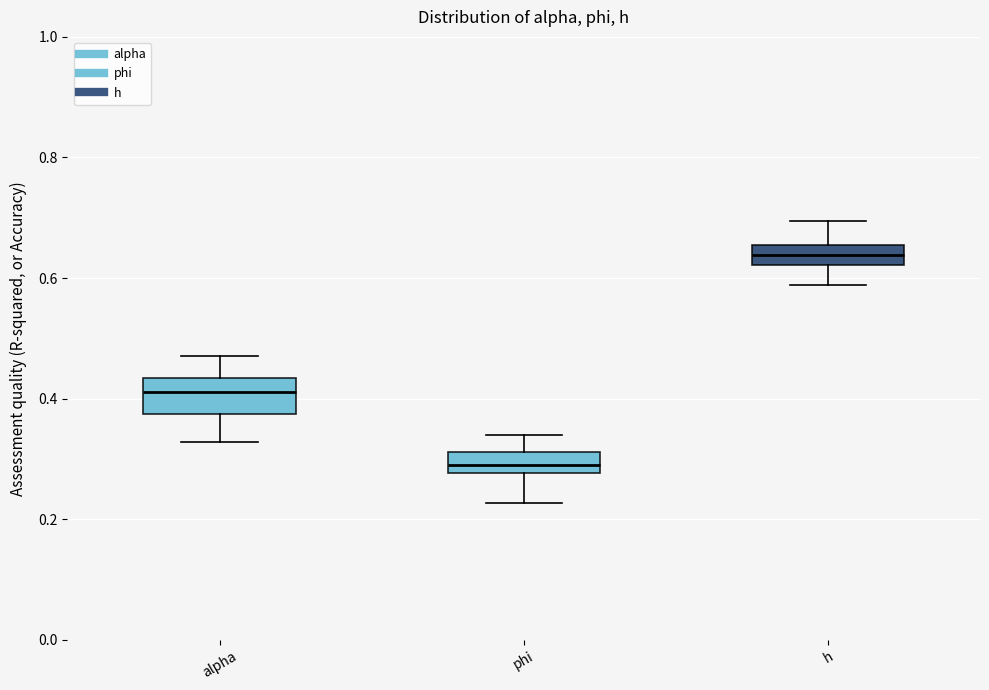

Reading left to right, read every box against the y-axis: the position of its median line, the range the box covers, and the ends of its whiskers. The values are not printed on the chart, so give them approximately, as read against the axis.

alpha: median 0.42, box 0.38 to 0.44, whiskers 0.32 to 0.48
phi: median 0.28 (inside the box), box 0.28 to 0.32, whiskers 0.22 to 0.34
h: median 0.64, box 0.62 to 0.66, whiskers 0.58 to 0.70